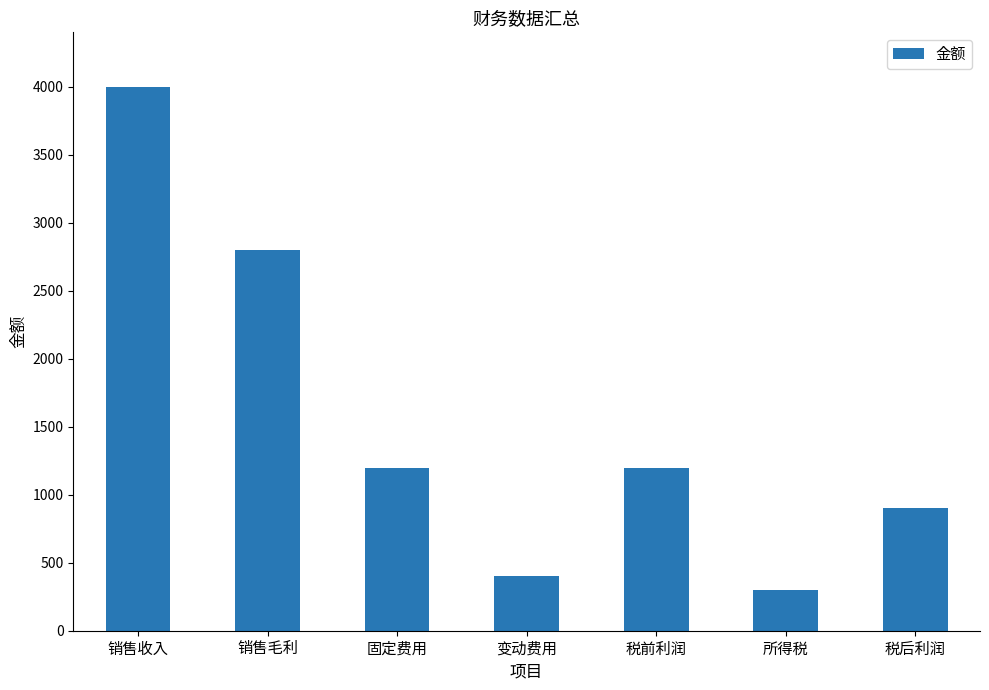

Where does the data first go above 1200?

销售收入